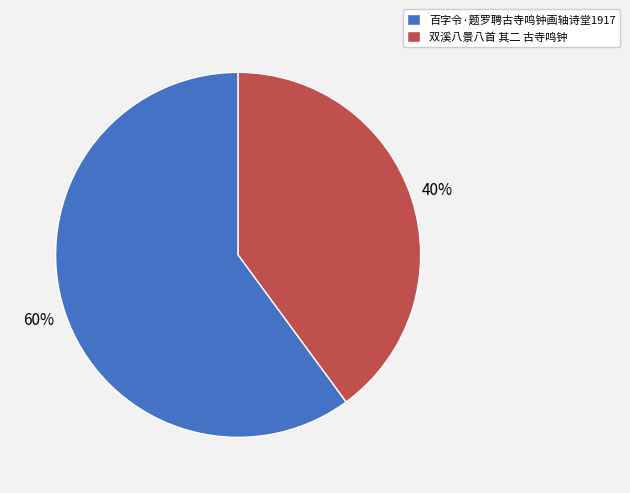

How many slices are in this pie chart?

2